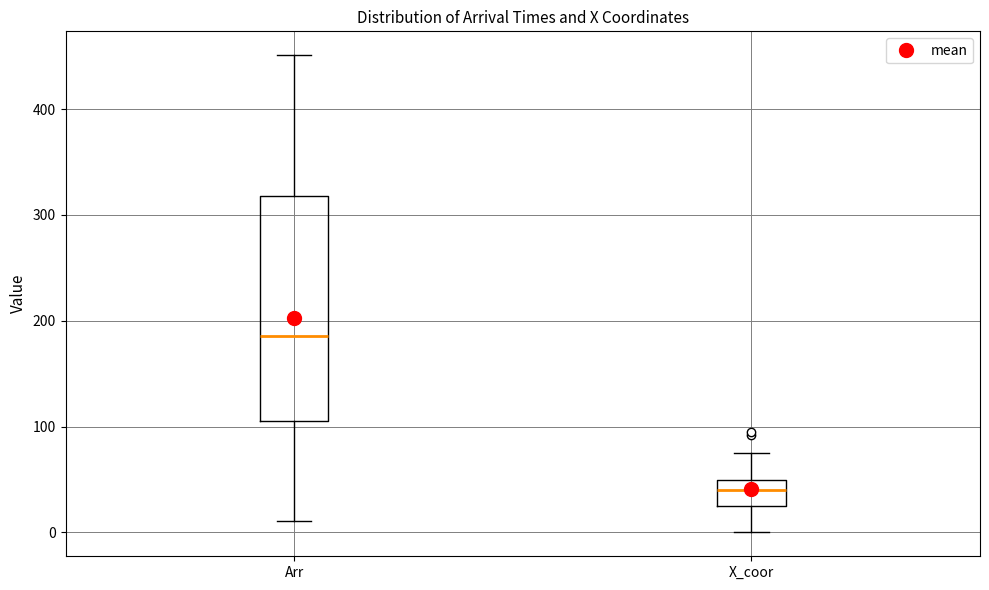

Reading left to right, read every box against the y-axis: the position of its median line, the range the box covers, and the ends of its whiskers. The values are not printed on the chart, so give them approximately, as read against the axis.

Arr: median 190, box 110 to 320, whiskers 10 to 450
X_coor: median 40, box 30 to 50, whiskers 0 to 80